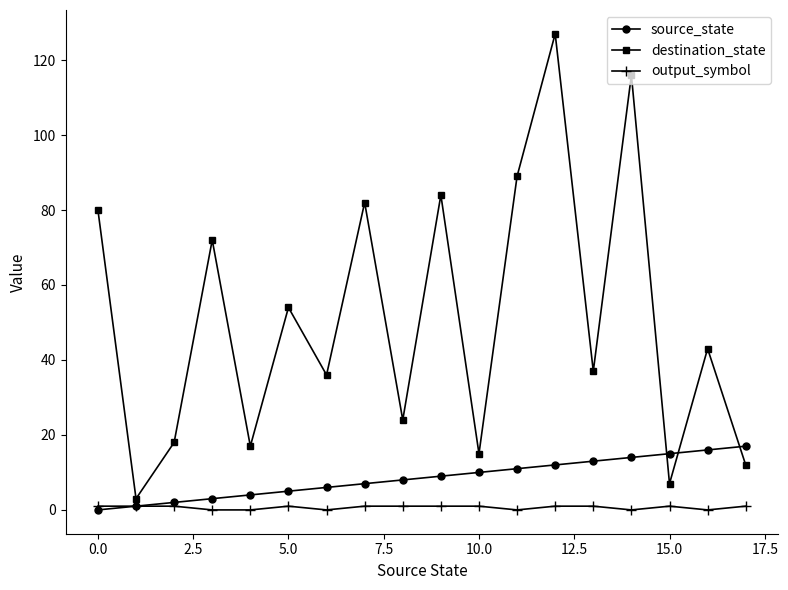

In destination_state, how many points are higher than both neighbors (excluding endpoints)?

7